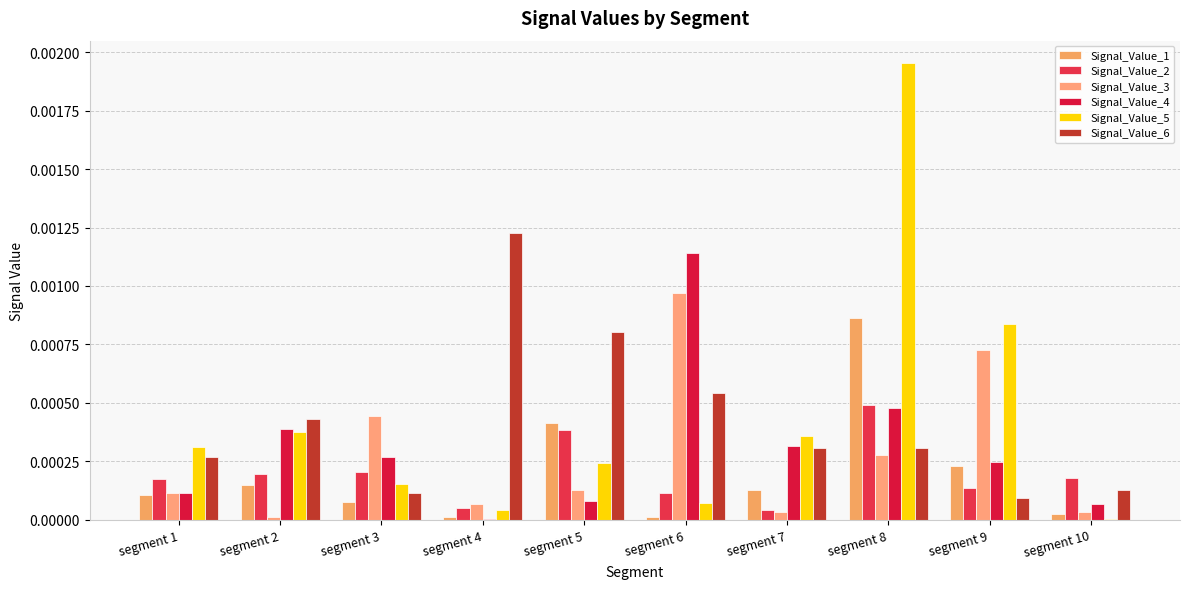

Where is Signal_Value_6 nearest to the value 0?

segment 9